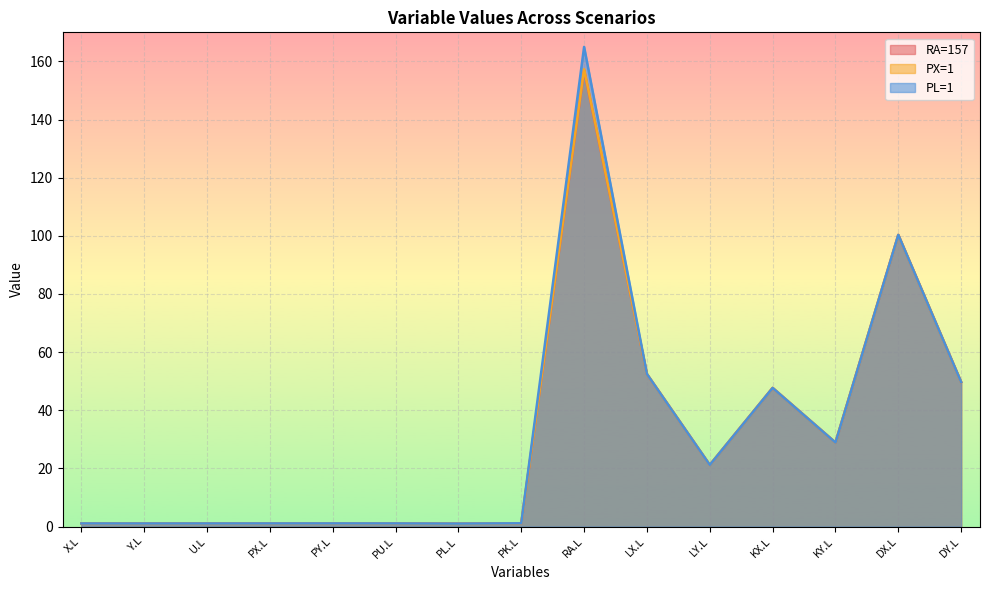

How many values in the PX=1 series exceed 1?

14